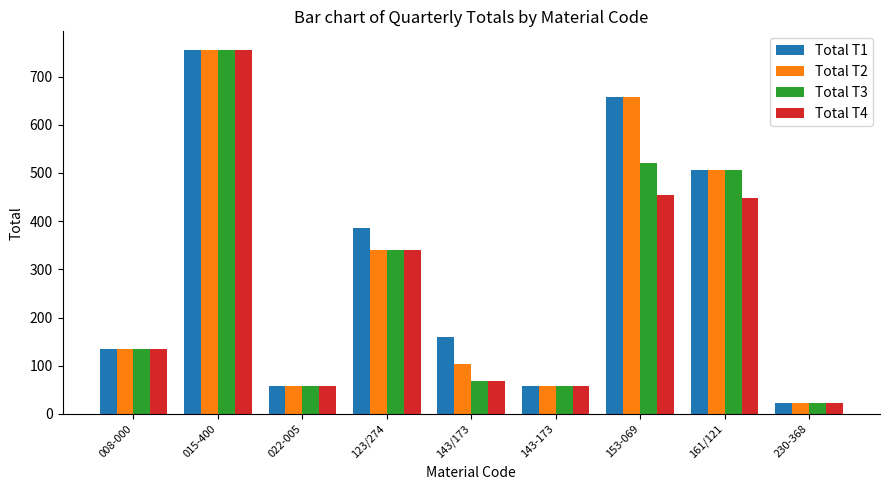

At which label does Total T2 first exceed 135?

008-000